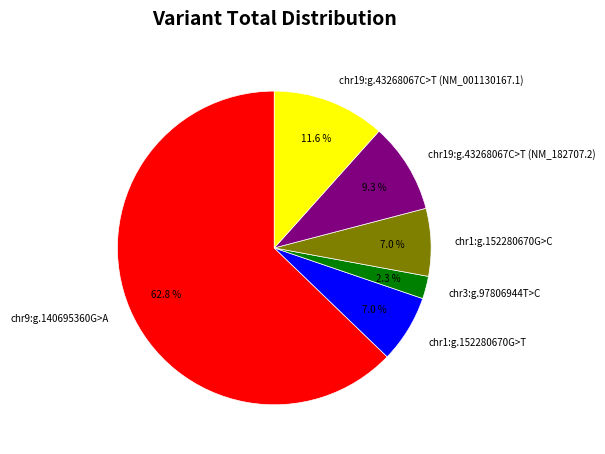

Is there a majority slice in this chart?

Yes